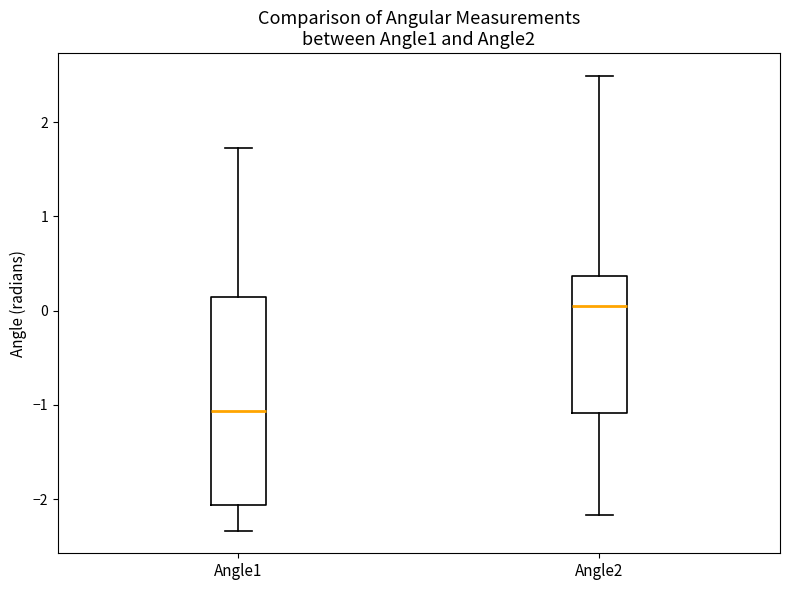

Reading left to right, read every box against the y-axis: the position of its median line, the range the box covers, and the ends of its whiskers. The values are not printed on the chart, so give them approximately, as read against the axis.

Angle1: median -1.1, box -2.1 to 0.1, whiskers -2.3 to 1.7
Angle2: median 0.0, box -1.1 to 0.4, whiskers -2.2 to 2.5